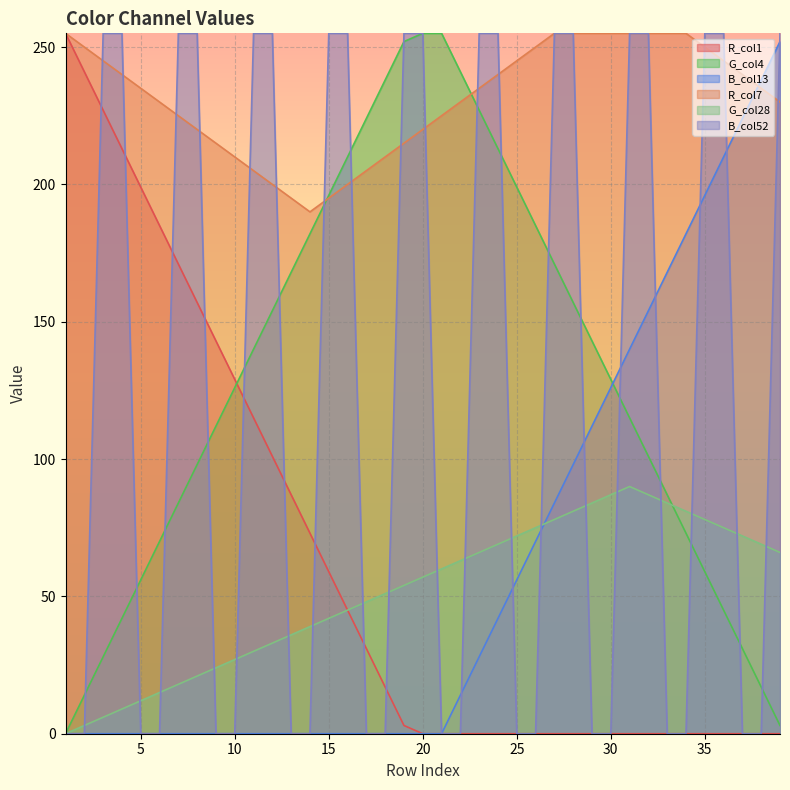

Reading right to left, transcribe all the data shown in this chart.

R_col1: 0	0	0	0	0	0	0	0	0	0	0	0	0	0	0	0	0	0	0	0	3	17	31	45	59	73	87	101	115	129	143	157	171	185	199	213	227	241	255
G_col4: 3	17	31	45	59	73	87	101	115	129	143	157	171	185	199	213	227	241	255	255	252	238	224	210	196	182	168	154	140	126	112	98	84	70	56	42	28	14	0
B_col13: 252	238	224	210	196	182	168	154	140	126	112	98	84	70	56	42	28	14	0	0	0	0	0	0	0	0	0	0	0	0	0	0	0	0	0	0	0	0	0
R_col7: 230	235	240	245	250	255	255	255	255	255	255	255	255	250	245	240	235	230	225	220	215	210	205	200	195	190	195	200	205	210	215	220	225	230	235	240	245	250	255
G_col28: 66	69	72	75	78	81	84	87	90	87	84	81	78	75	72	69	66	63	60	57	54	51	48	45	42	39	36	33	30	27	24	21	18	15	12	9	6	3	0
B_col52: 255	0	0	255	255	0	0	255	255	0	0	255	255	0	0	255	255	0	0	255	255	0	0	255	255	0	0	255	255	0	0	255	255	0	0	255	255	0	0